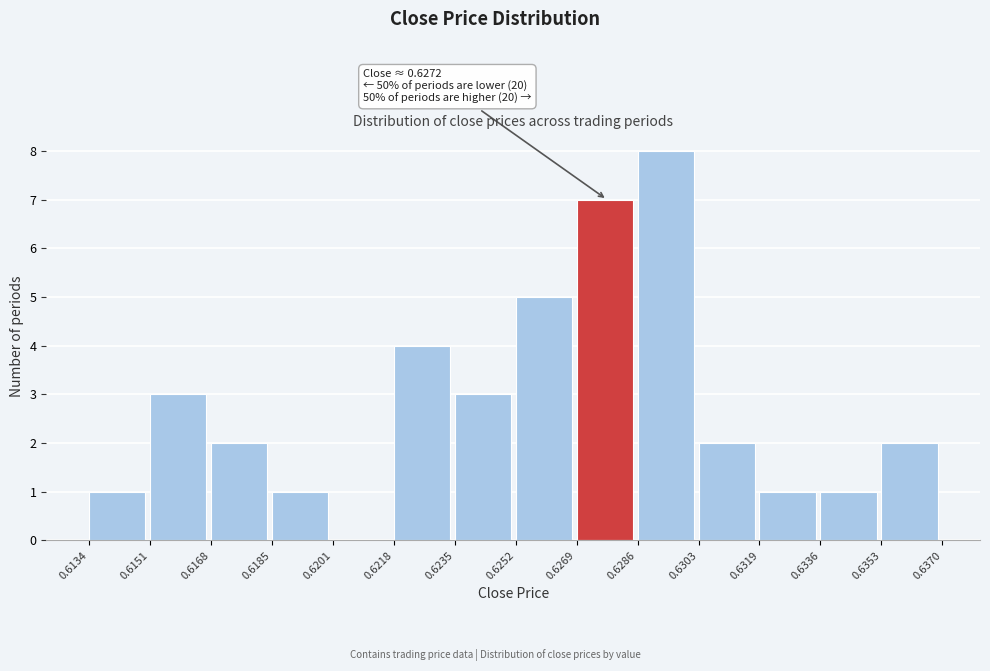

Which range on the x-axis has the tallest bar?

0.6286 to 0.6303